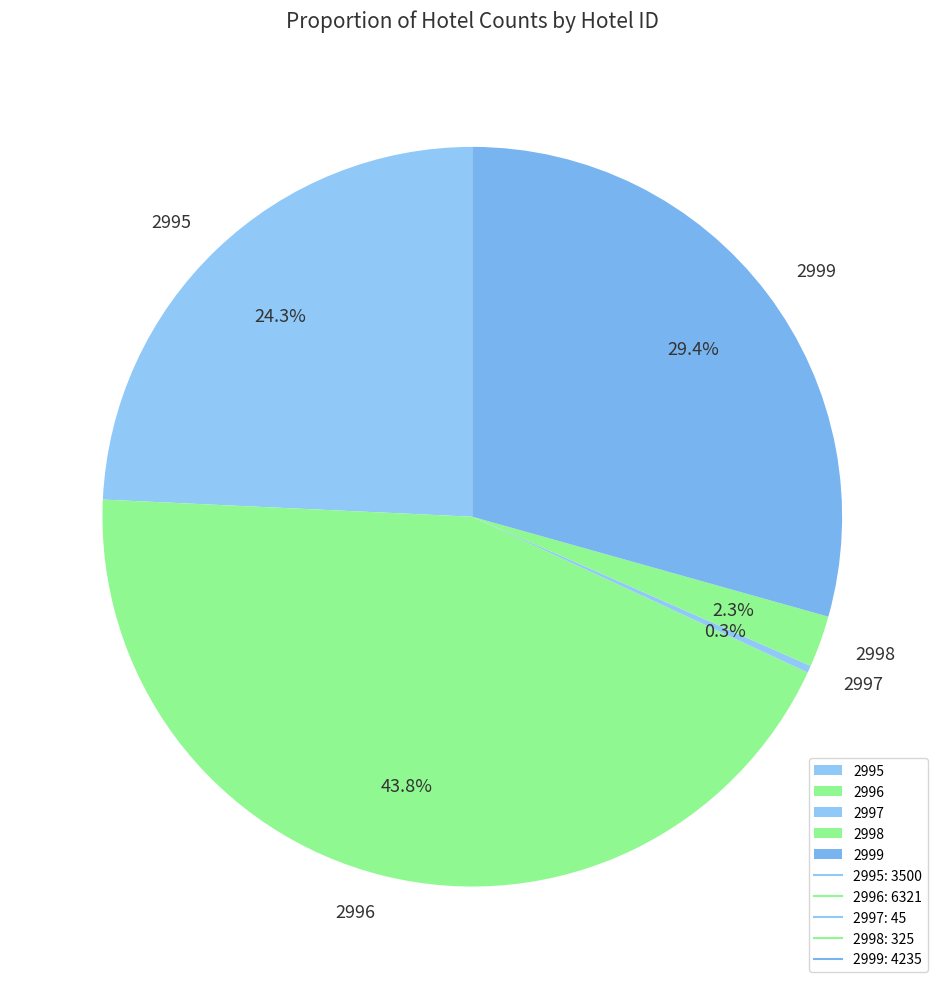

Combined, do 2996 and 2995 account for over 50%?

Yes